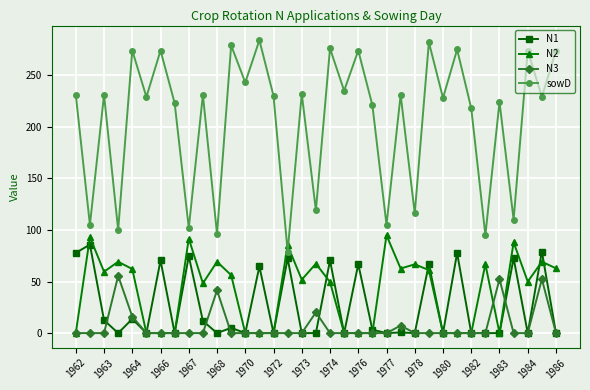

What are all the series names shown in the legend?

N1, N2, N3, sowD